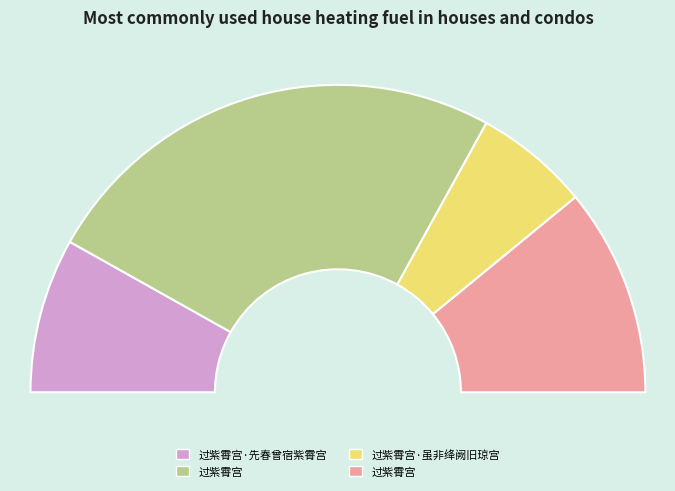

What is the smallest slice in the pie chart?

过紫霄宫·虽非绛阙旧琼宫